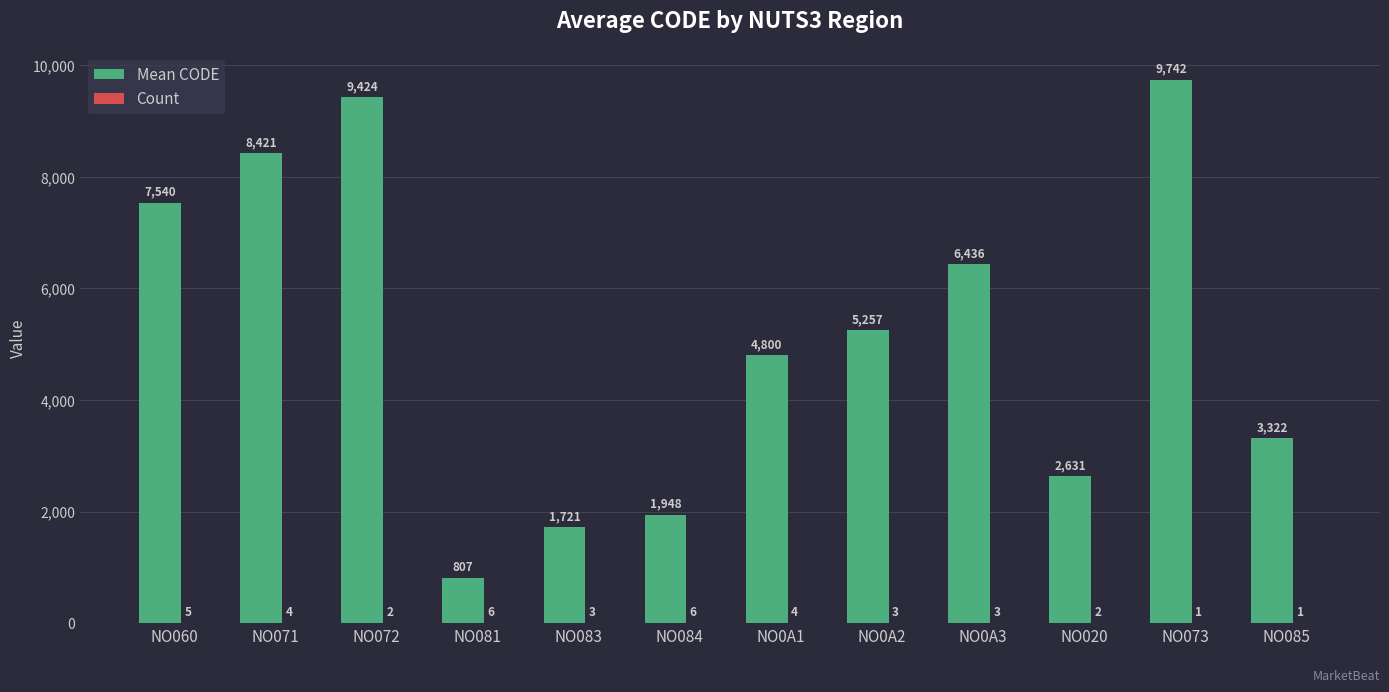

How many data points does each series have?

12